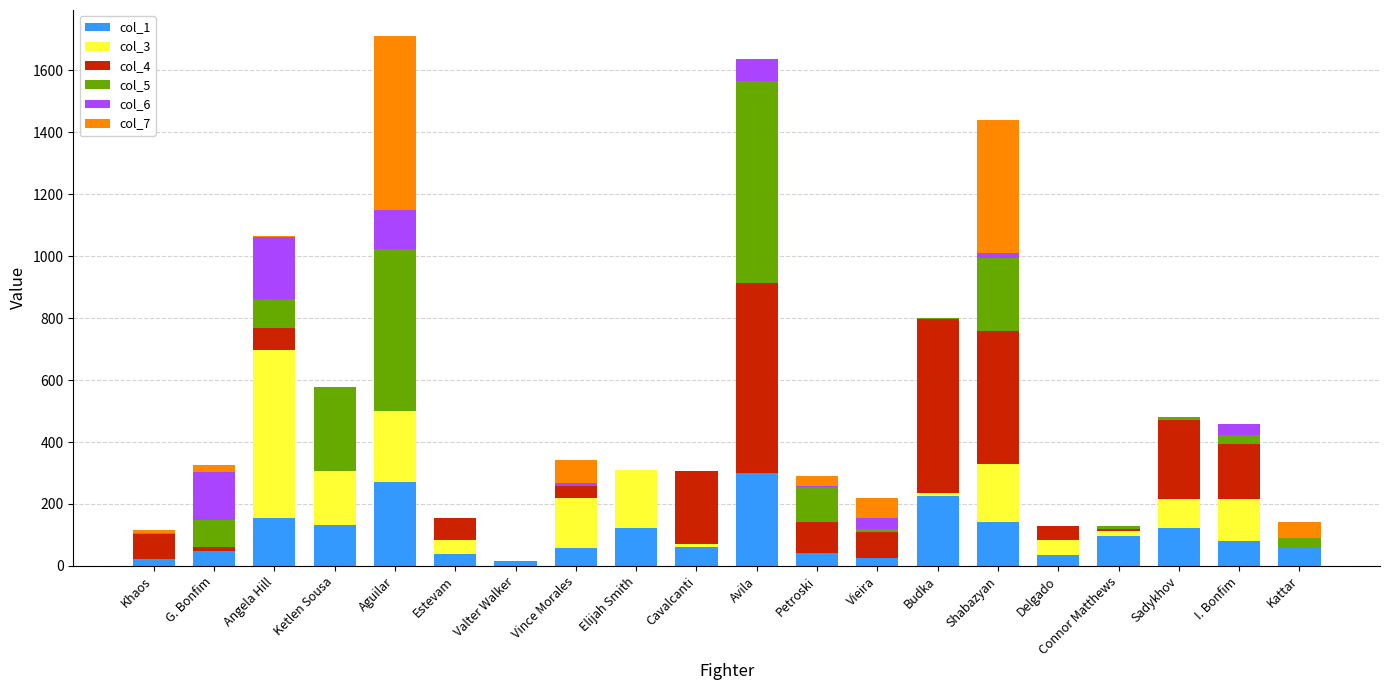

What is the total value across all series at Ketlen Sousa?

576.5